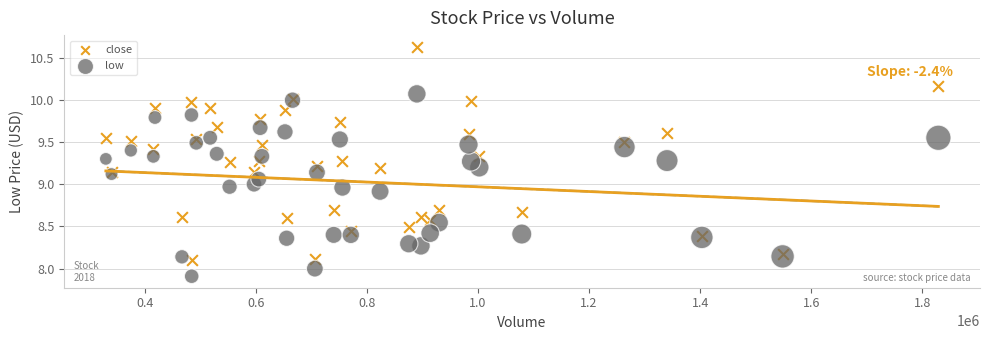

Which series contains the lowest Y value?

low